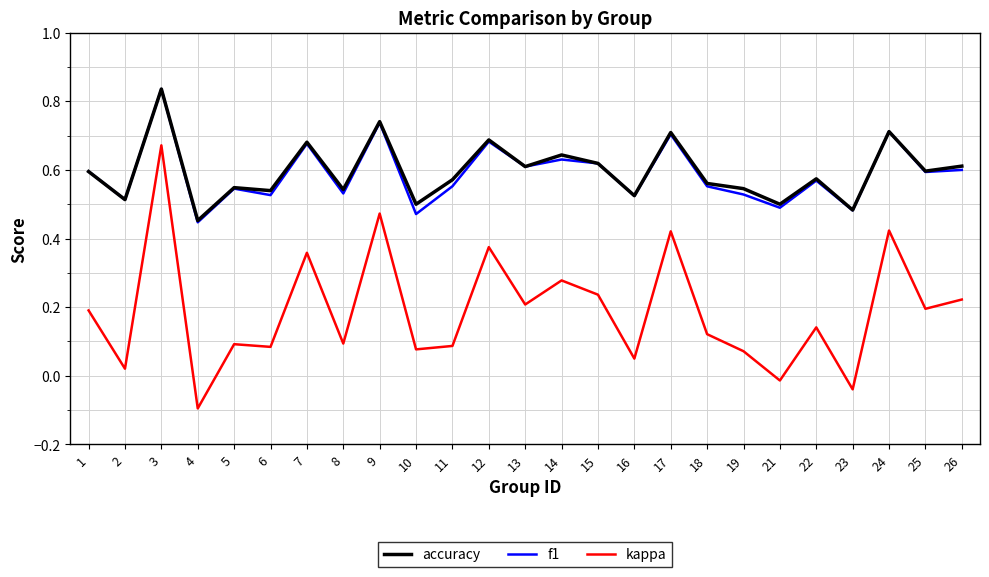

What is the sum of the accuracy values at 21 and 18?

1.1